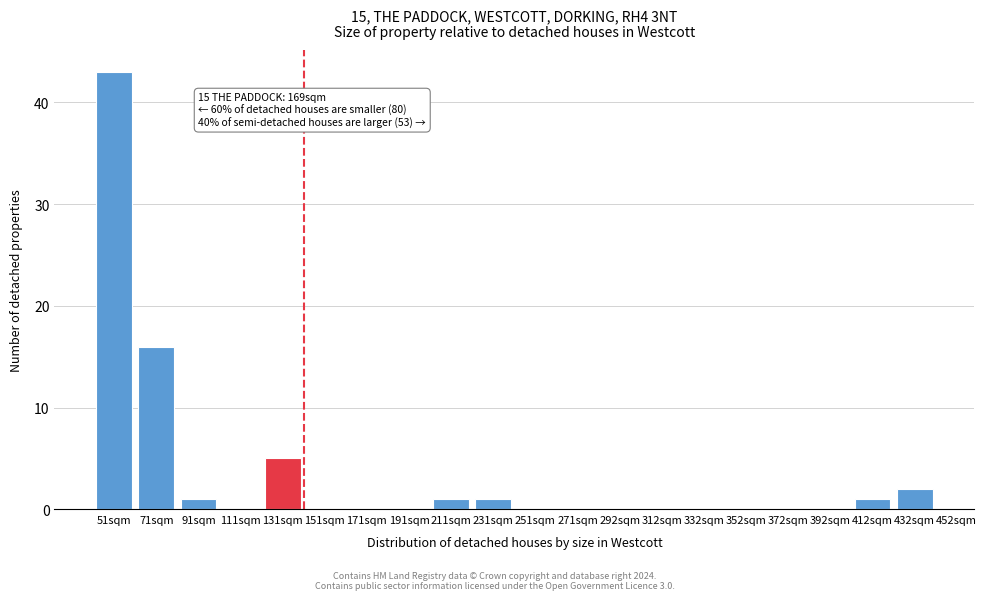

Reading right to left, transcribe all the data shown in this chart.

432sqm=2	412sqm=1	392sqm=0	372sqm=0	352sqm=0	332sqm=0	312sqm=0	292sqm=0	271sqm=0	251sqm=0	231sqm=1	211sqm=1	191sqm=0	171sqm=0	151sqm=0	131sqm=5	111sqm=0	91sqm=1	71sqm=16	51sqm=43